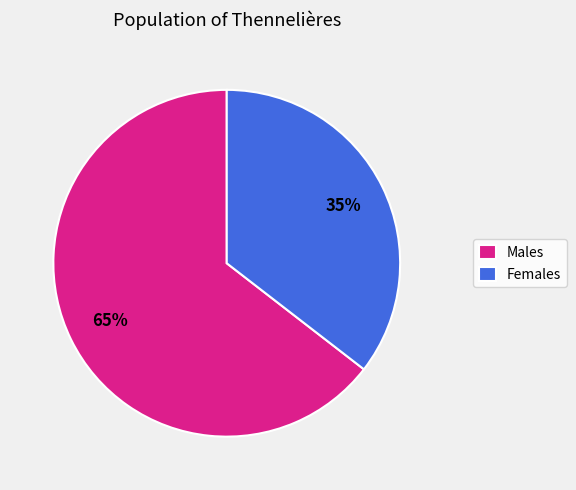

Combined, do Males and Females account for over 50%?

Yes